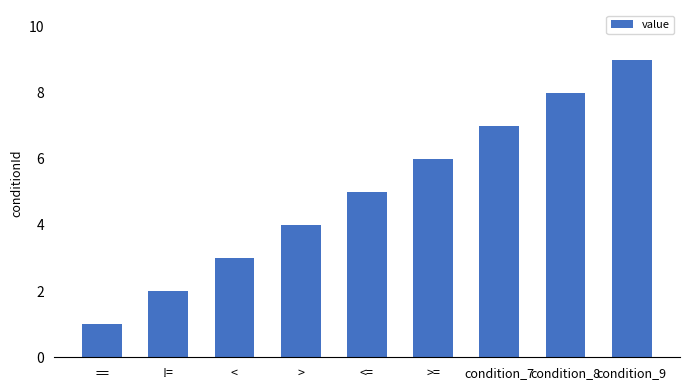

What is the label of the 2nd bar from the right?

condition_8